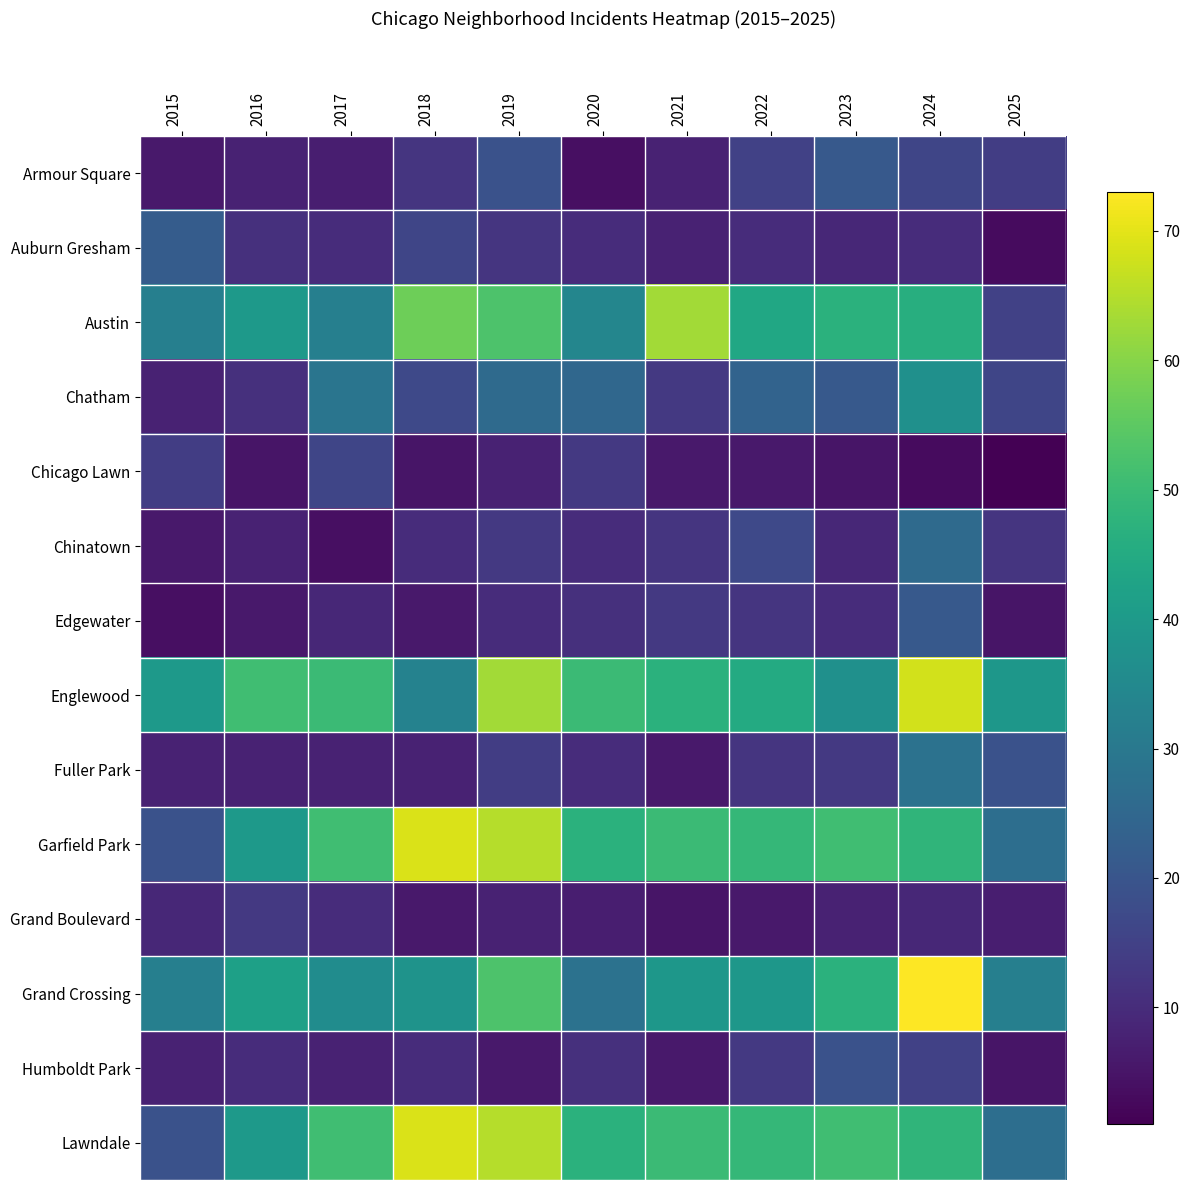

Which label corresponds to the largest value in the chart?

2024